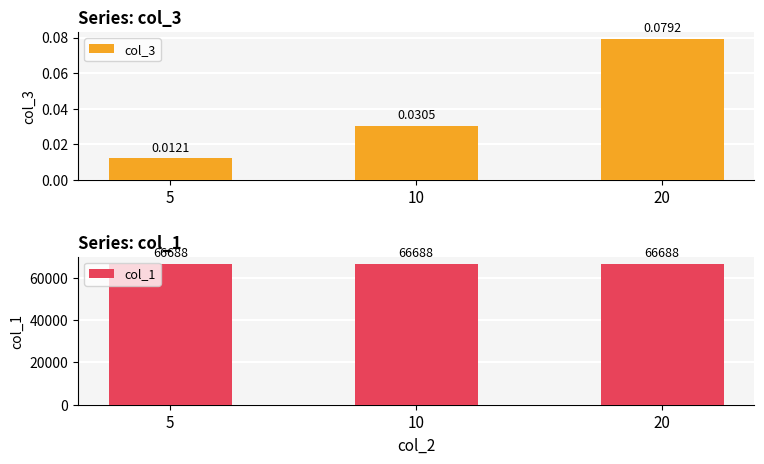

Between 20 and 5, which is larger?

20